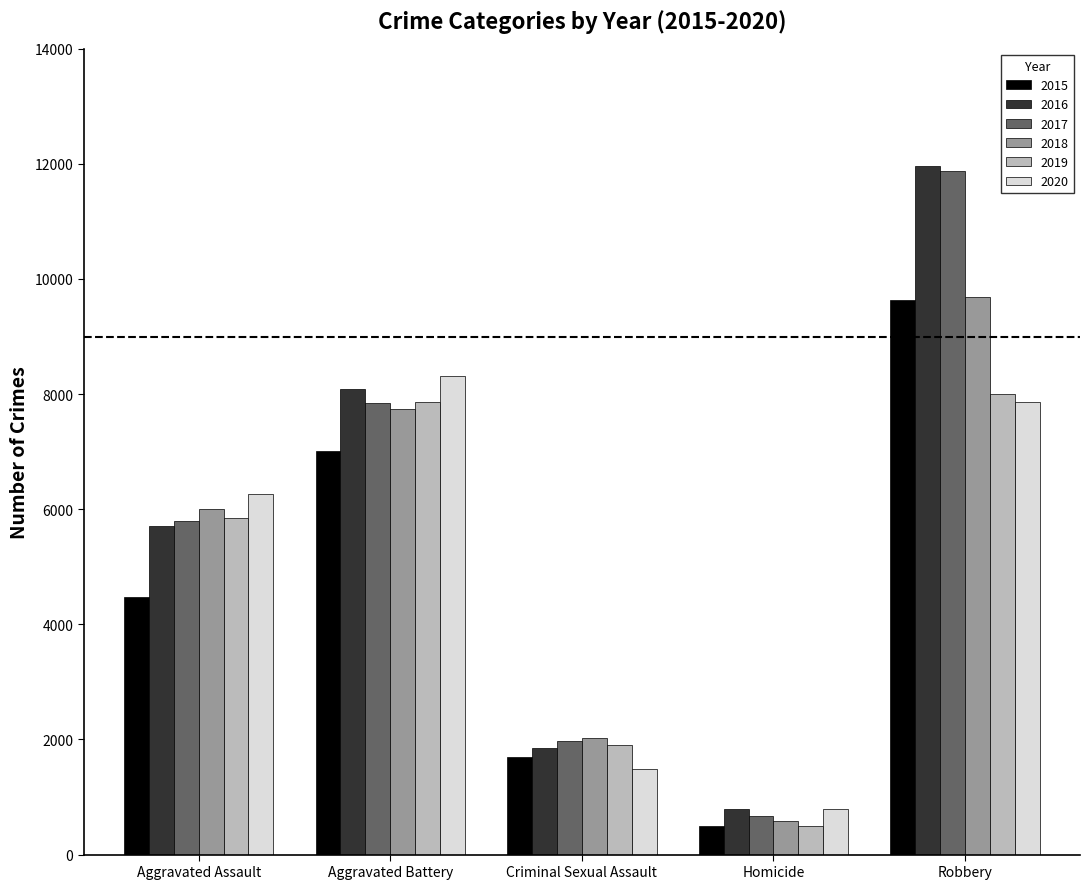

The value of 2015 at Aggravated Battery is 7019. True or false?

True